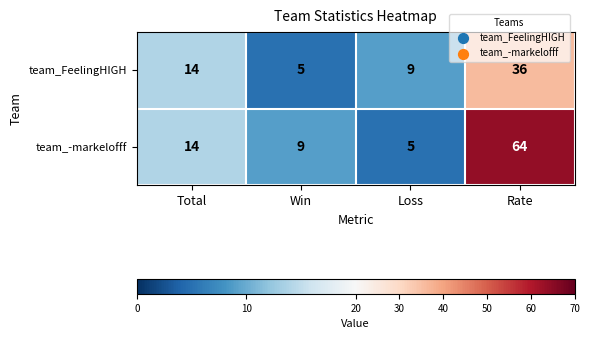

At which label does team_FeelingHIGH reach its minimum?

Win